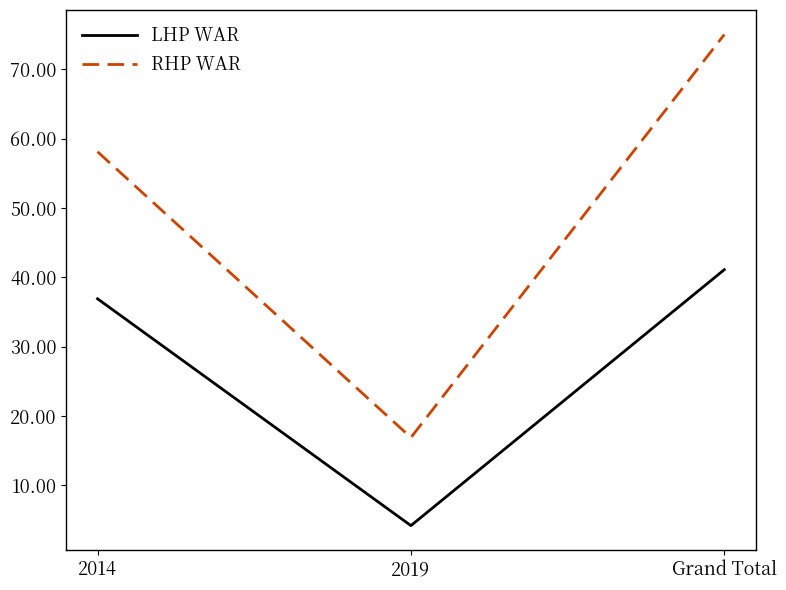

Is the value of LHP WAR at 2014 greater than the value of RHP WAR at 2019?

Yes